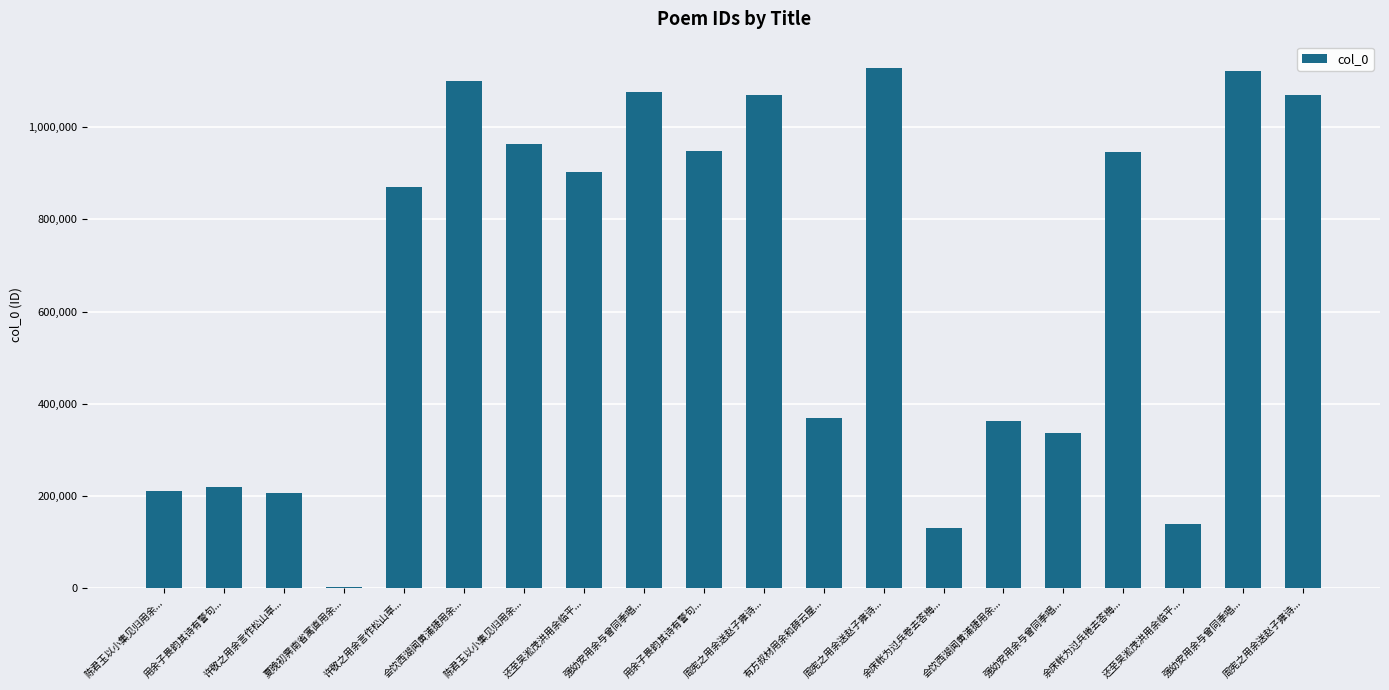

Which label corresponds to the smallest value in the chart?

夏晚初霁南省寓直用余...